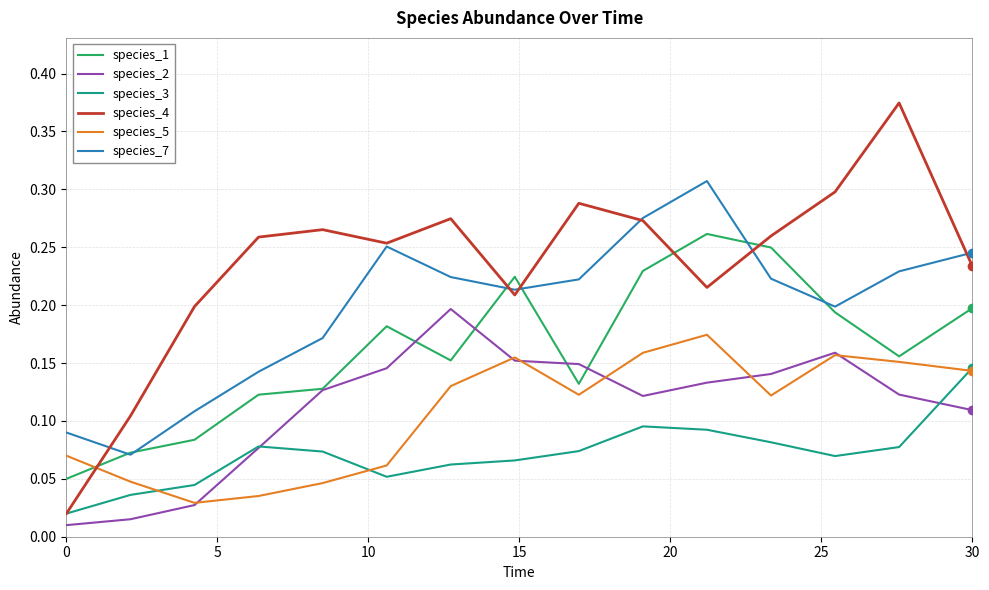

Does the chart display data point markers on the line(s)?

No